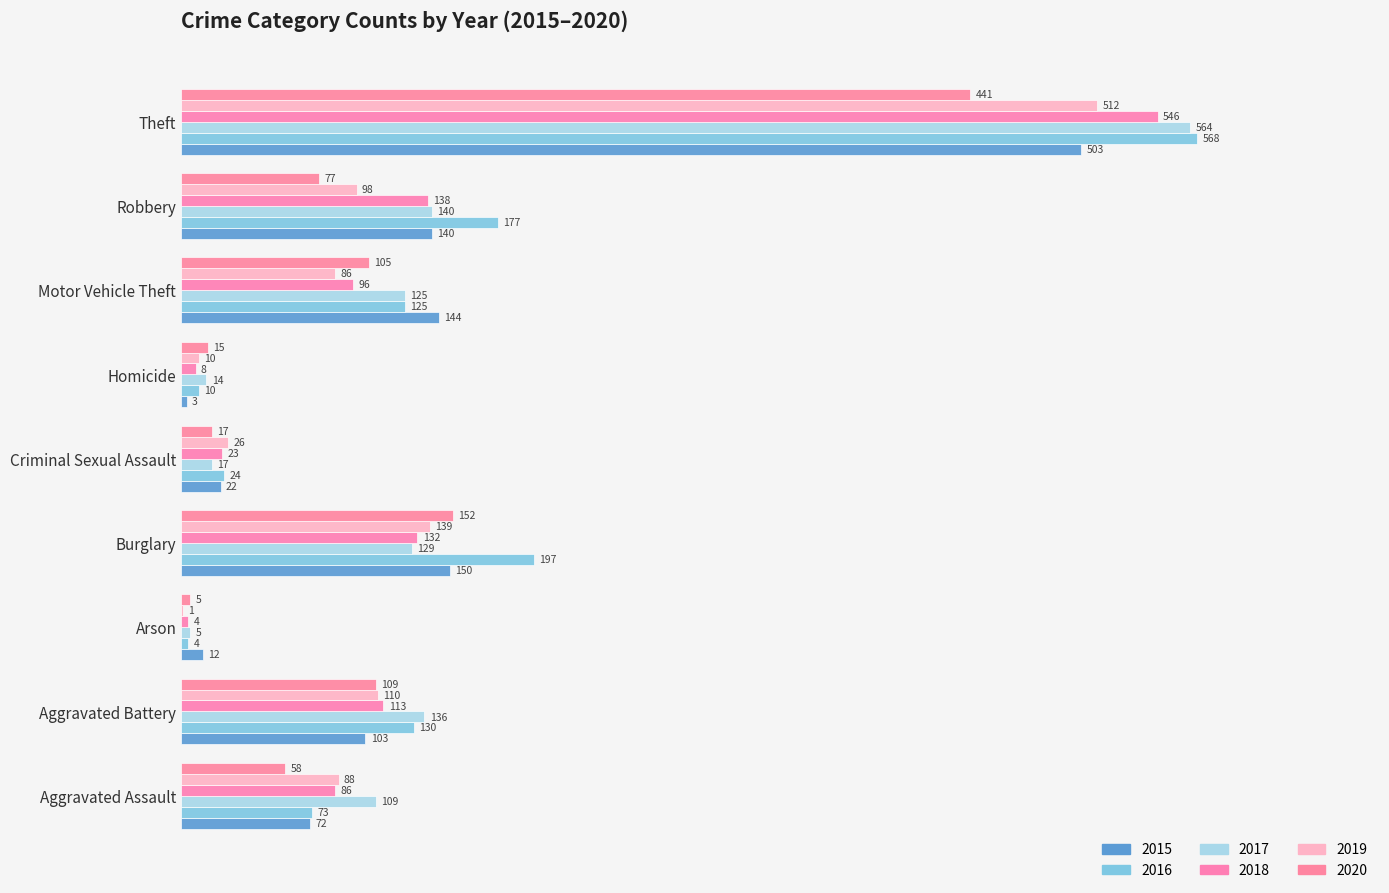

How many categories are shown in the chart?

9